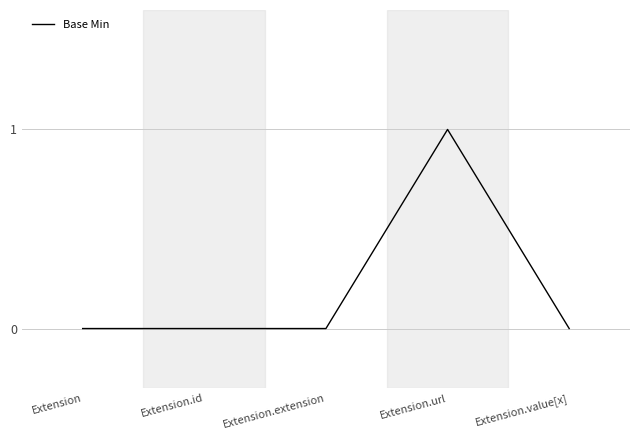

Reading left to right, list all the values displayed in this chart.

0	0	0	1	0